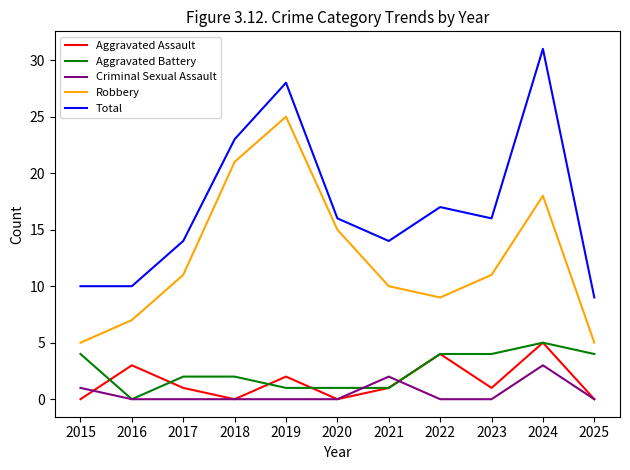

What is the sum of the Aggravated Assault values at 2023 and 2020?

1